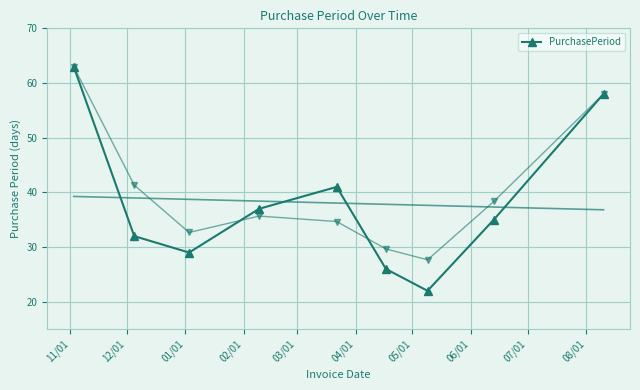

What is the value of the PurchasePeriod point at the 7th from the left?

22